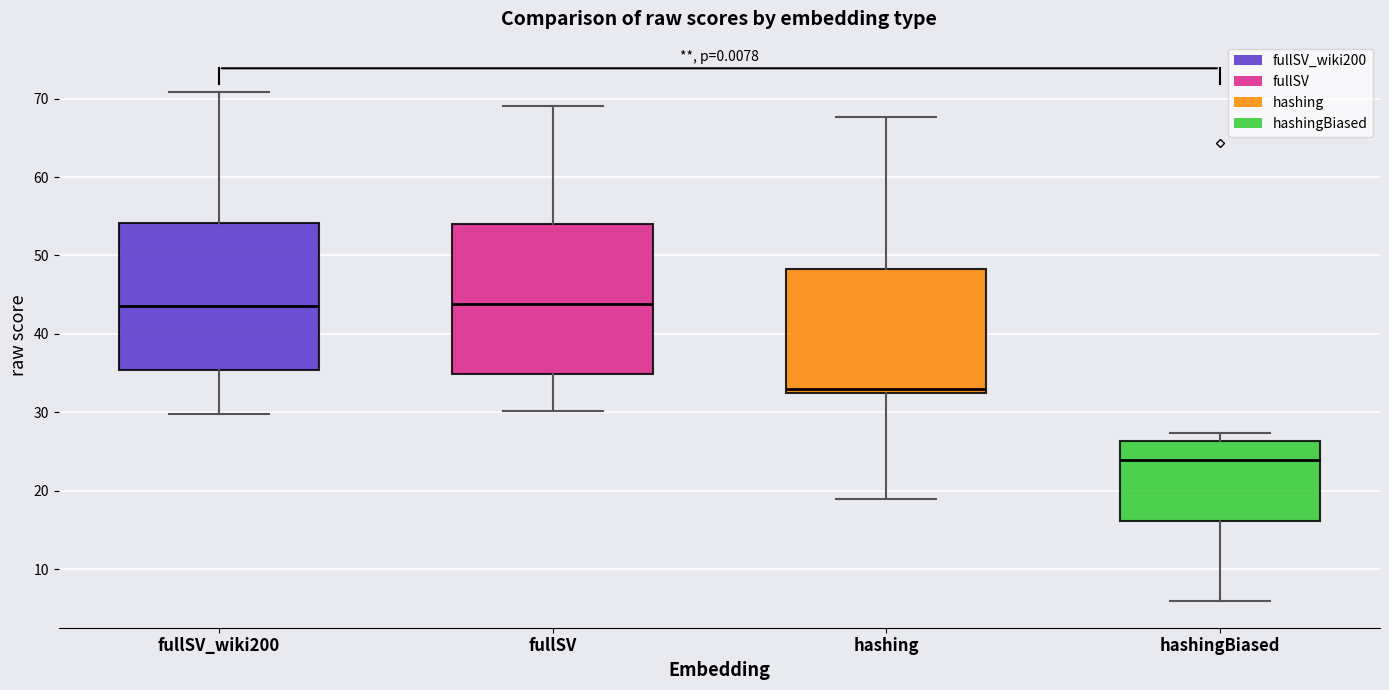

Reading left to right, transcribe this box plot: for each box, give where its median line is, the range the box spans, and where its two whiskers end, as read against the y-axis. The values are not printed on the chart, so give them approximately, as read against the axis.

fullSV_wiki200: median 44, box 35 to 54, whiskers 30 to 71
fullSV: median 44, box 35 to 54, whiskers 30 to 69
hashing: median 33, box 32 to 48, whiskers 19 to 68
hashingBiased: median 24, box 16 to 26, whiskers 6 to 27